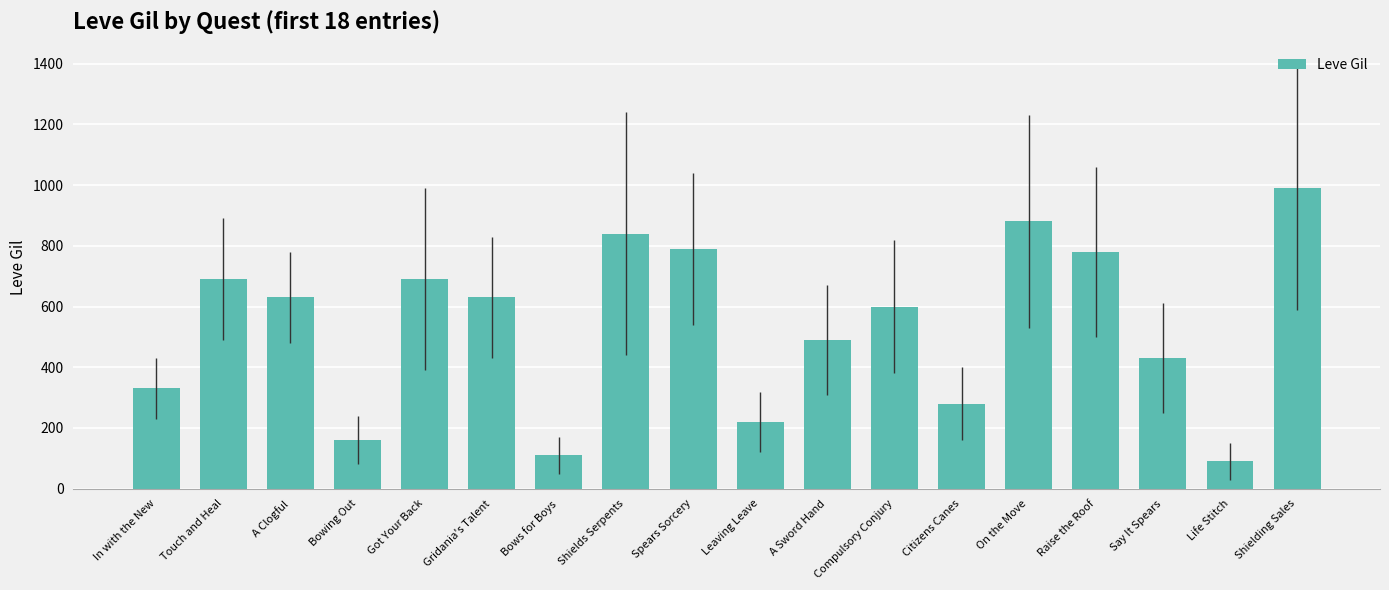

What is the change in value from Citizens Canes to Say It Spears?

+150